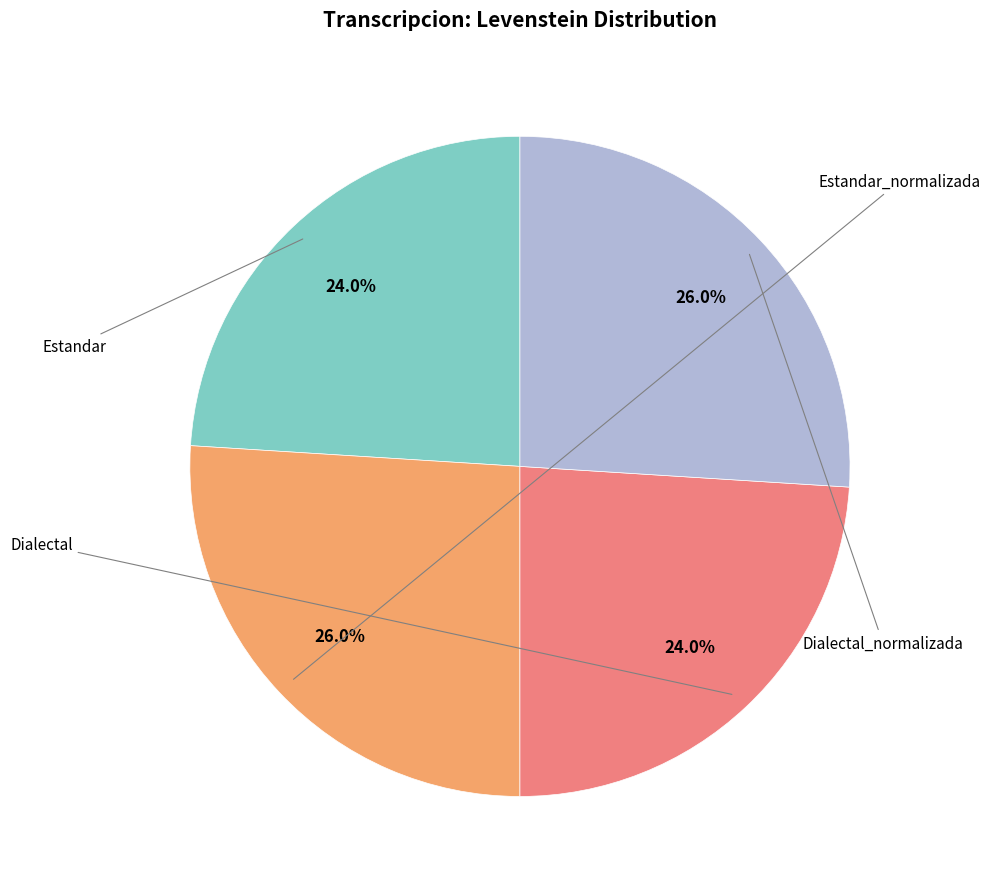

Is there a majority slice in this chart?

No